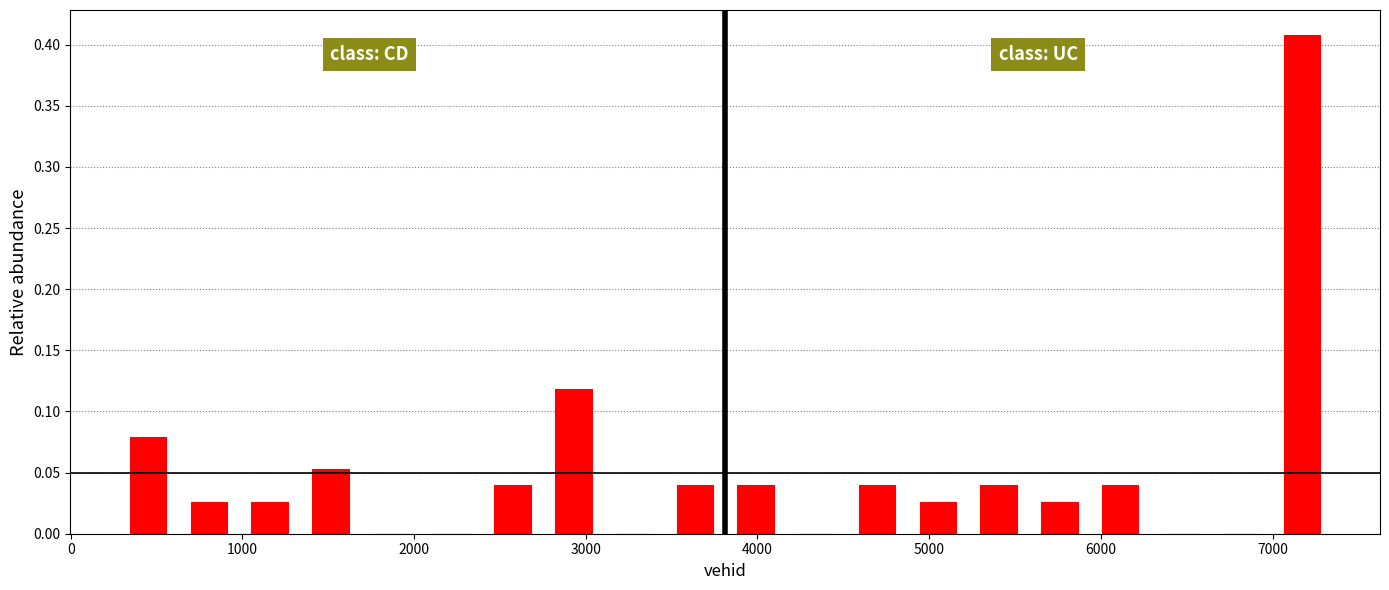

Read against the x-axis, roughly where is the centre of the tallest bar?

7200